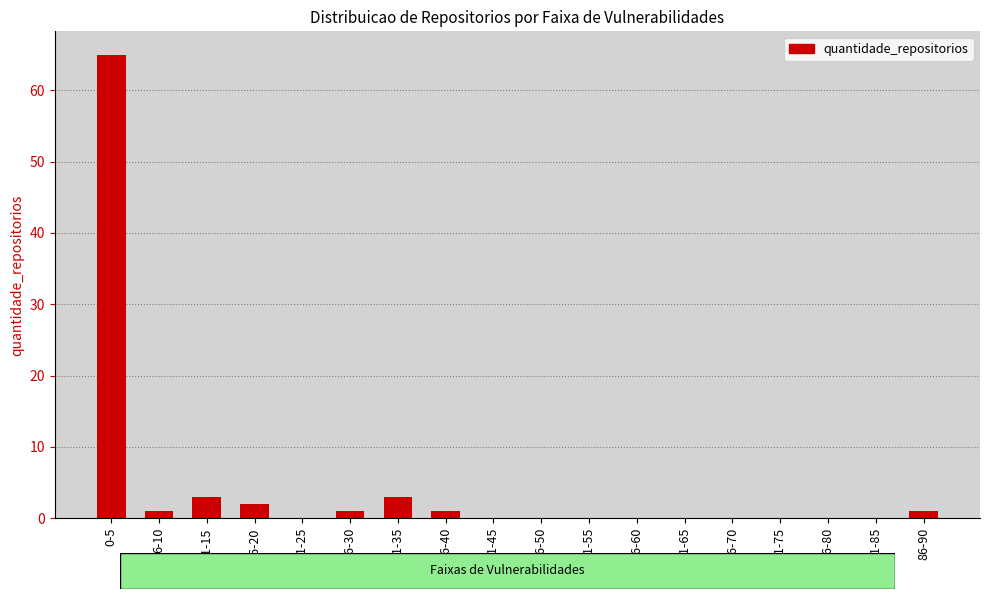

The value at 6-10 is 1. True or false?

True